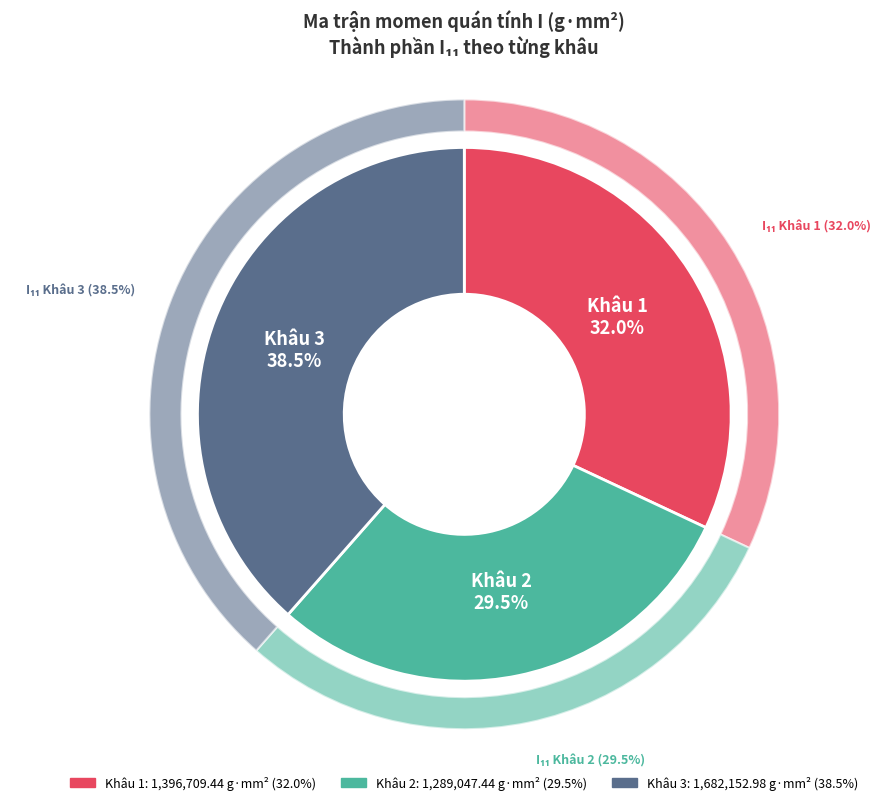

Is it true that Khâu 2 is 30% of the pie?

True